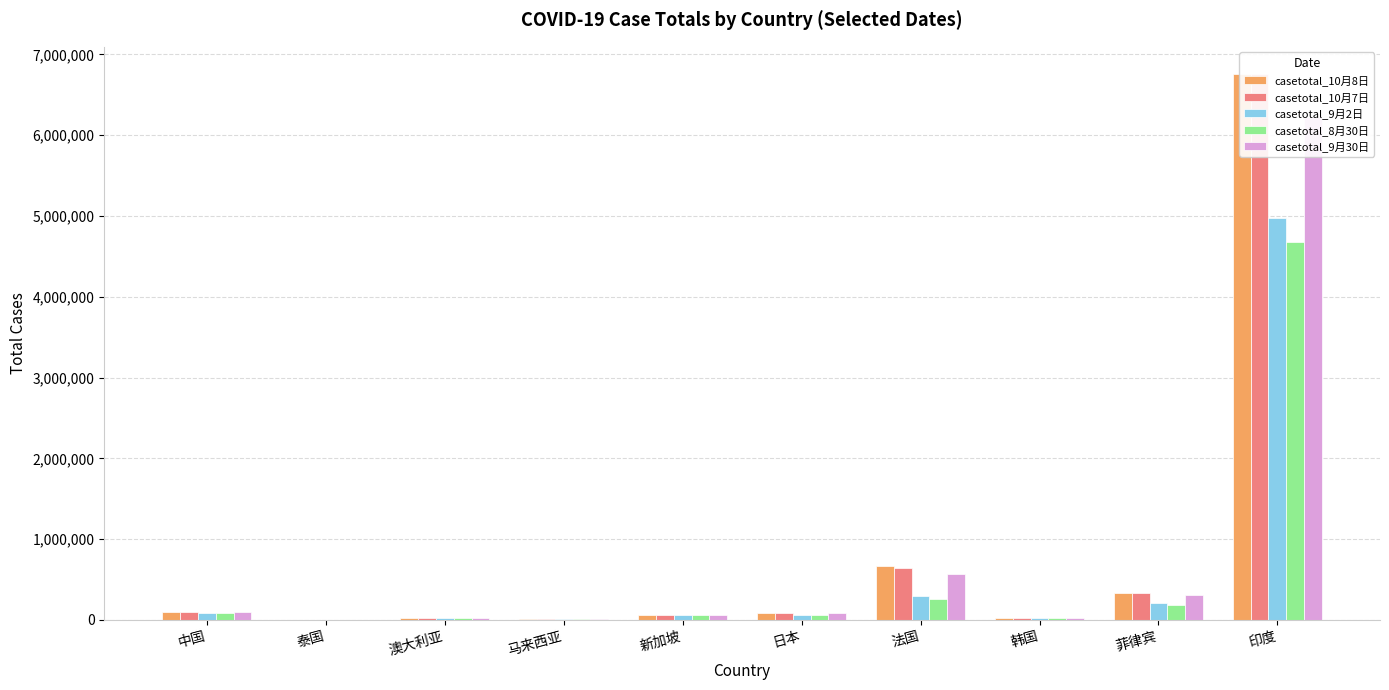

What is the total value across all series at 泰国?

17595